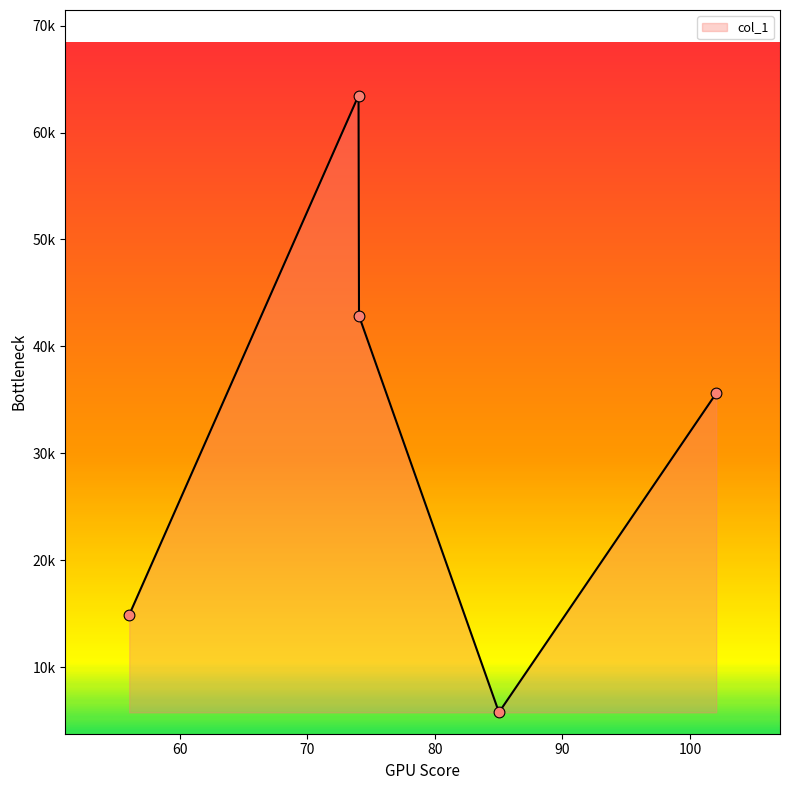

Is this an area chart (filled region under the line)?

Yes